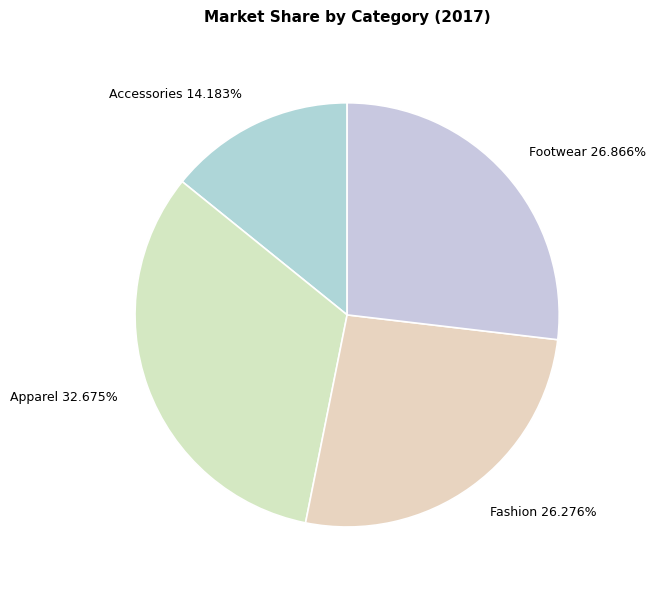

True or false: Apparel accounts for 33% of the total.

True